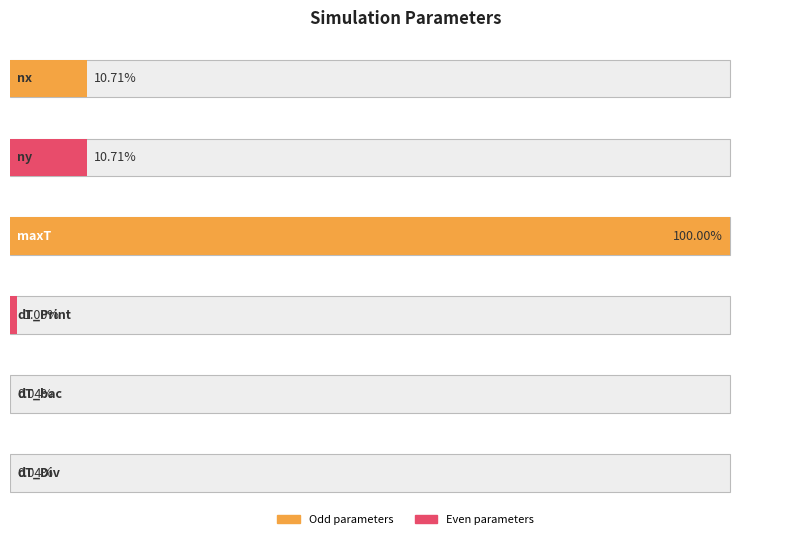

What is the value of the 1st bar from the left?

257.0